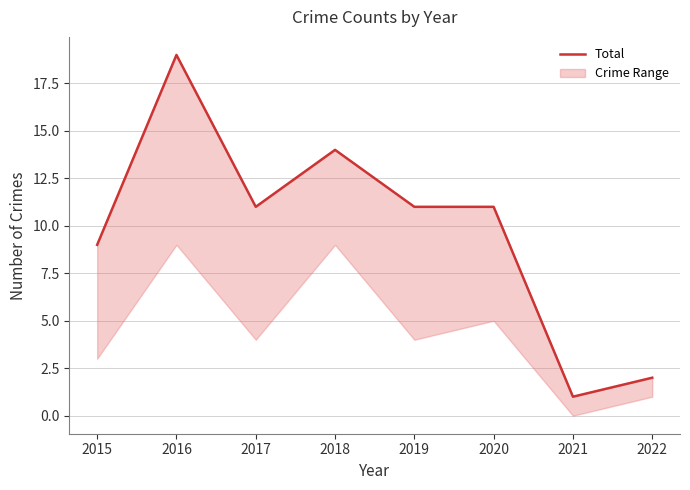

True or false: the data shows 19 at 2016.

True